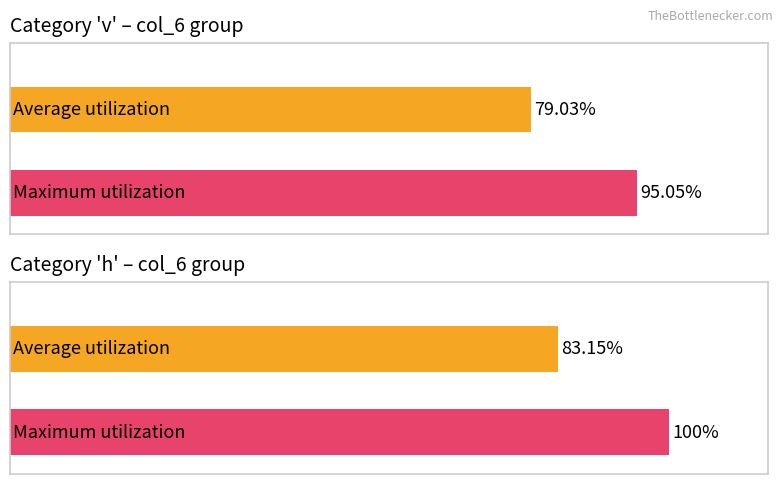

Is the value of h at 4 greater than the value of v at 17?

No